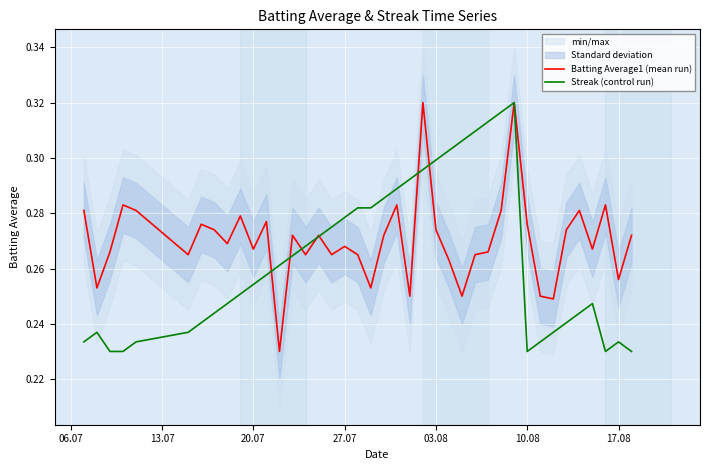

How many lines are shown in the chart?

2